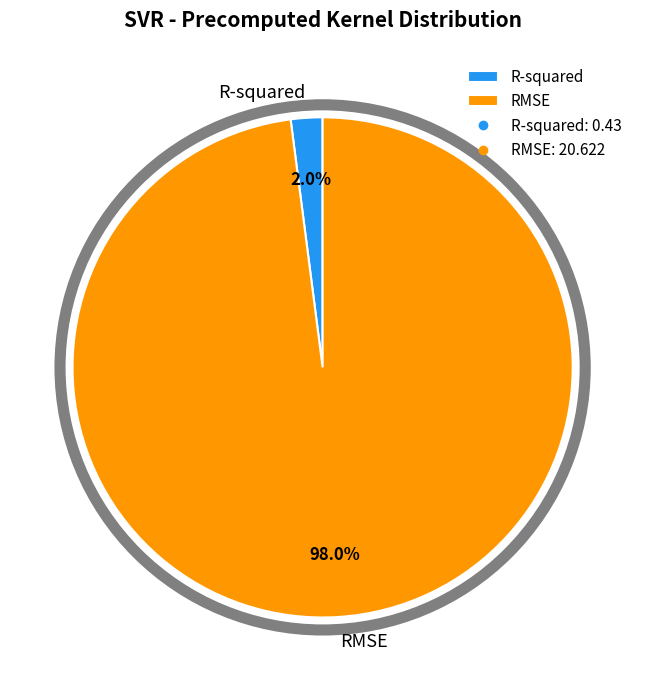

Count the number of slices in the pie.

2